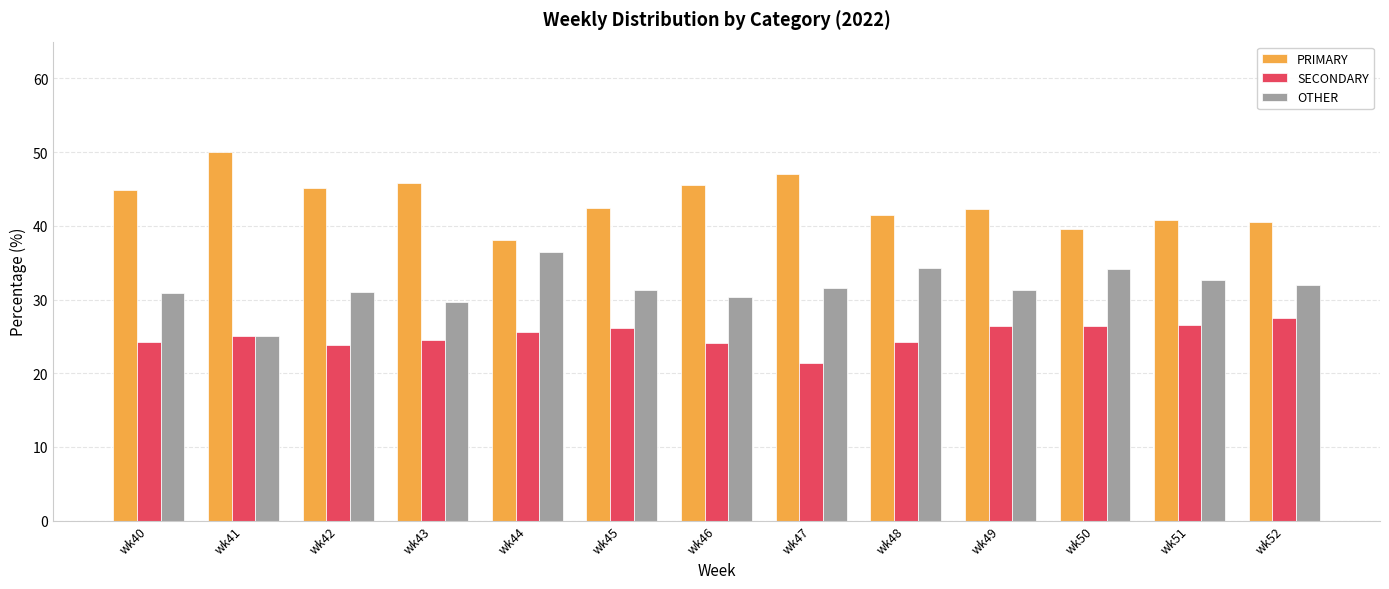

What is the difference between the second highest and second lowest values in the SECONDARY series?

2.7